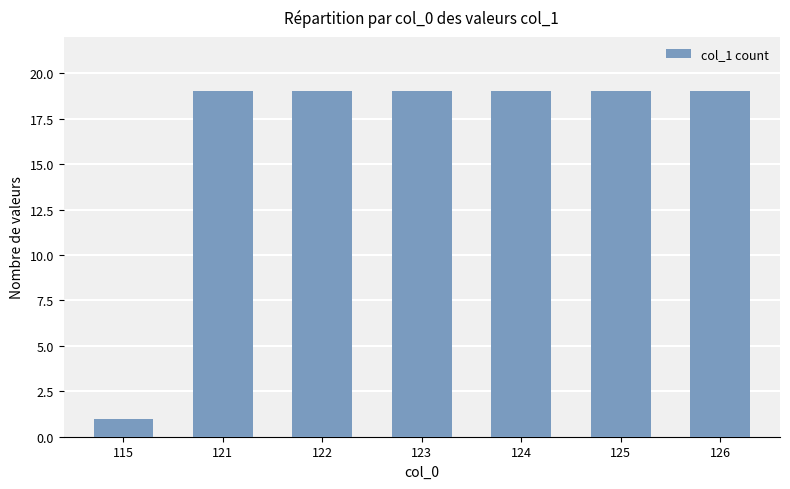

Is it true that the value at 125 is 19?

True